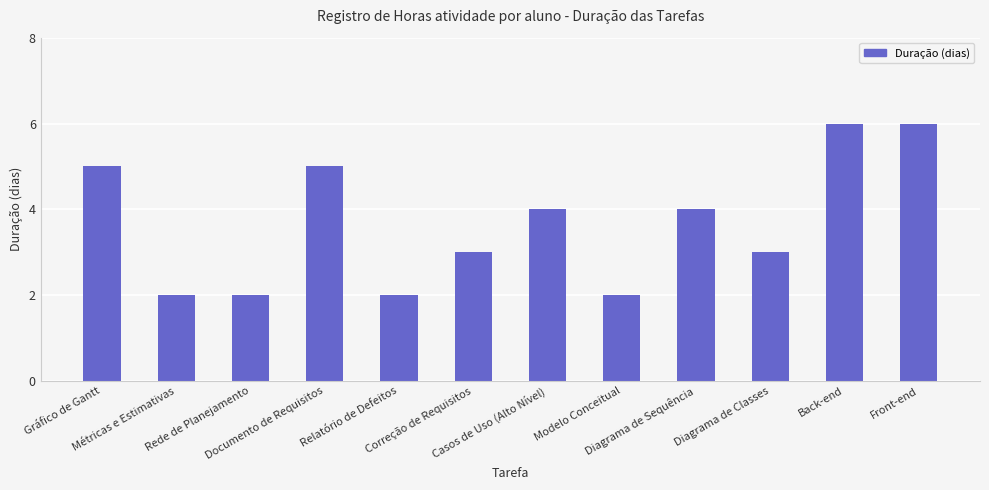

Is it true that the value at Rede de Planejamento is 3?

False